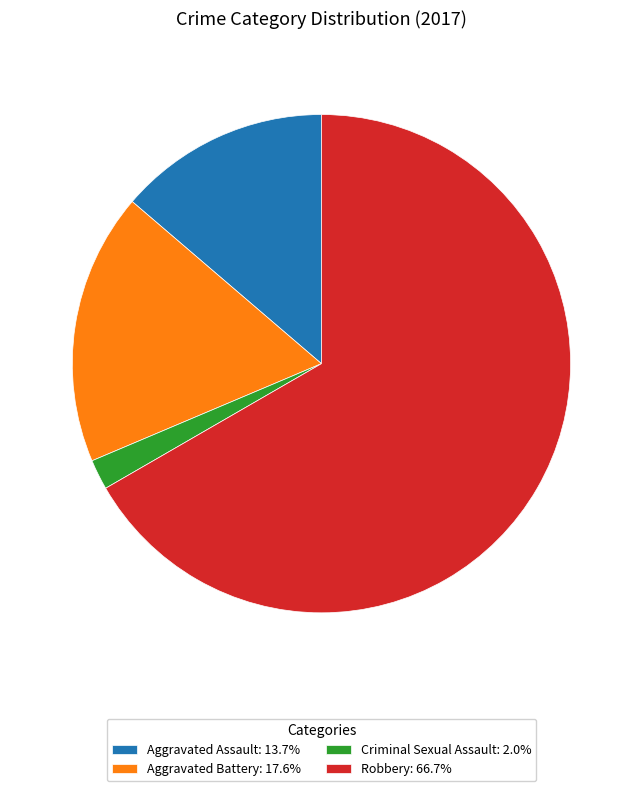

Does Aggravated Battery represent more than half of the total?

No